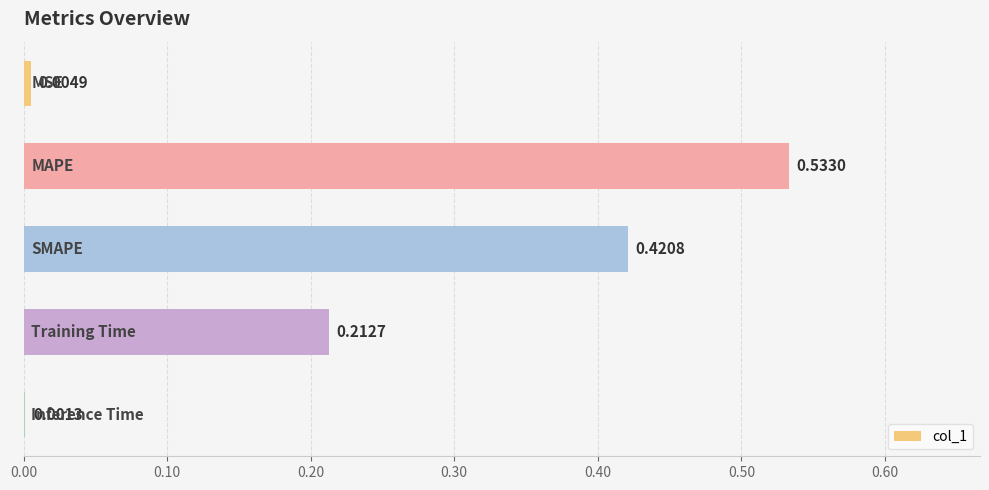

What is the sum of all values?

1.2